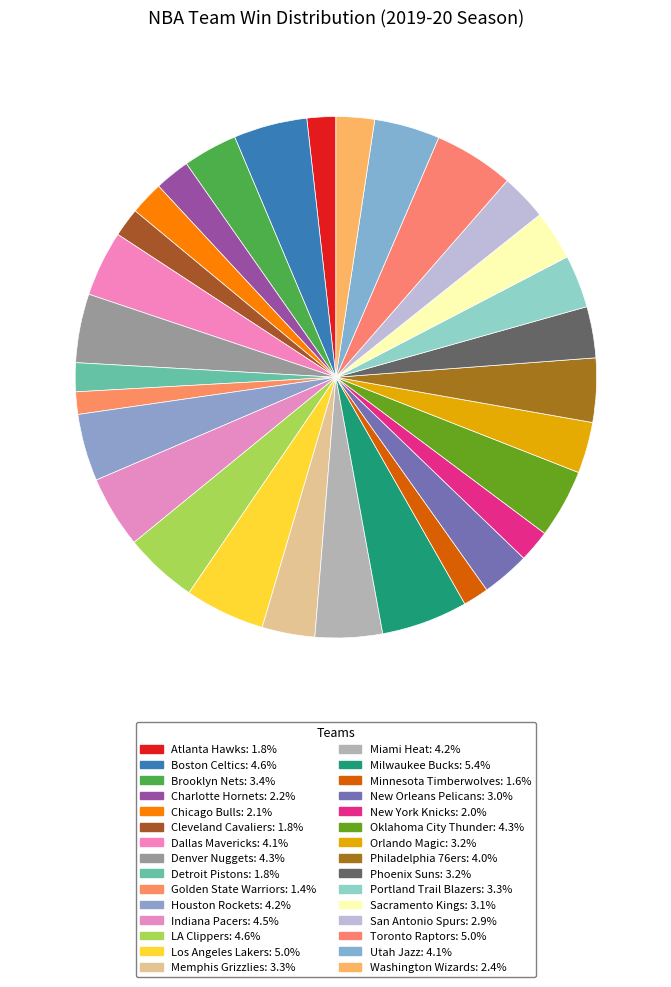

How many slices are in this pie chart?

30